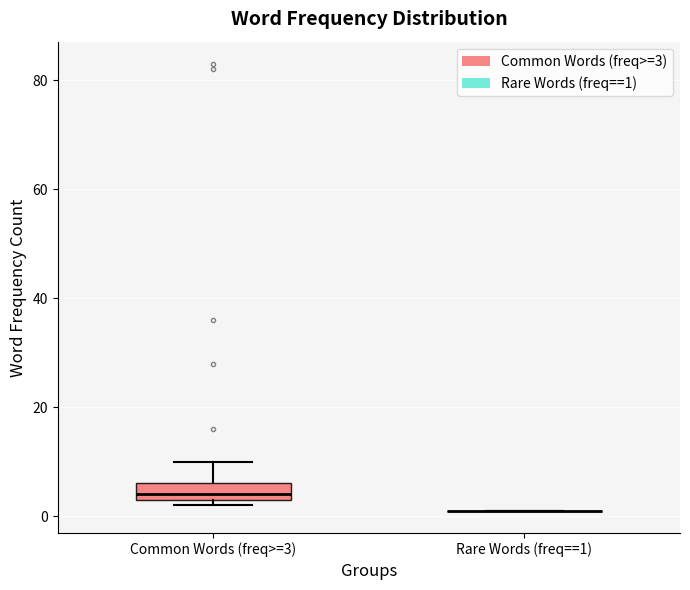

Reading left to right, transcribe this box plot: for each box, give where its median line is, the range the box spans, and where its two whiskers end, as read against the y-axis. The values are not printed on the chart, so give them approximately, as read against the axis.

Common Words (freq>=3): median 4 (just above the box's lower edge), box 4 to 6, whiskers 2 to 10
Rare Words (freq==1): box collapsed to a line at 2, whiskers 2 to 2